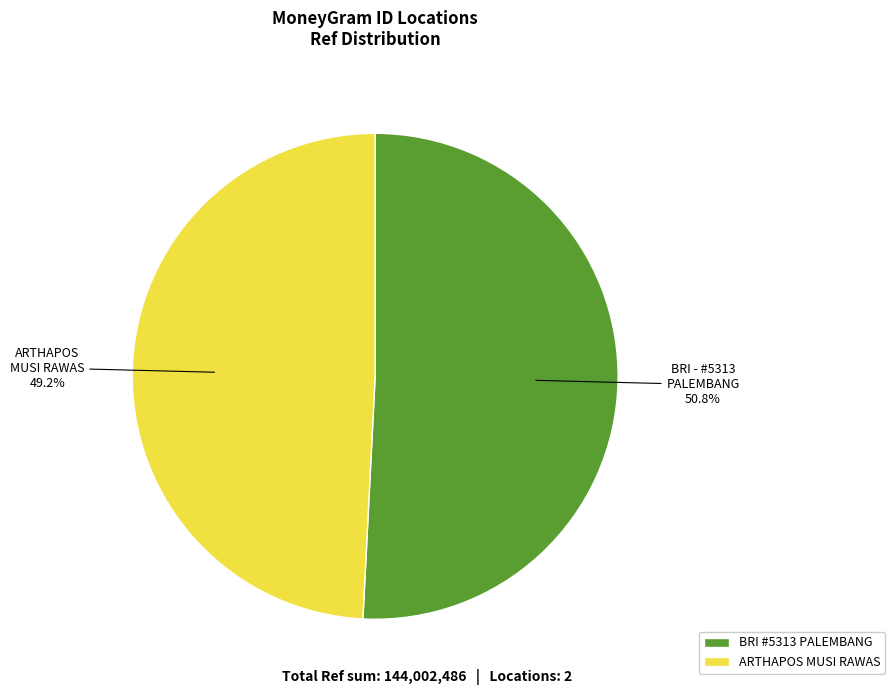

Combined, do BRI #5313 PALEMBANG and ARTHAPOS MUSI RAWAS account for over 50%?

Yes